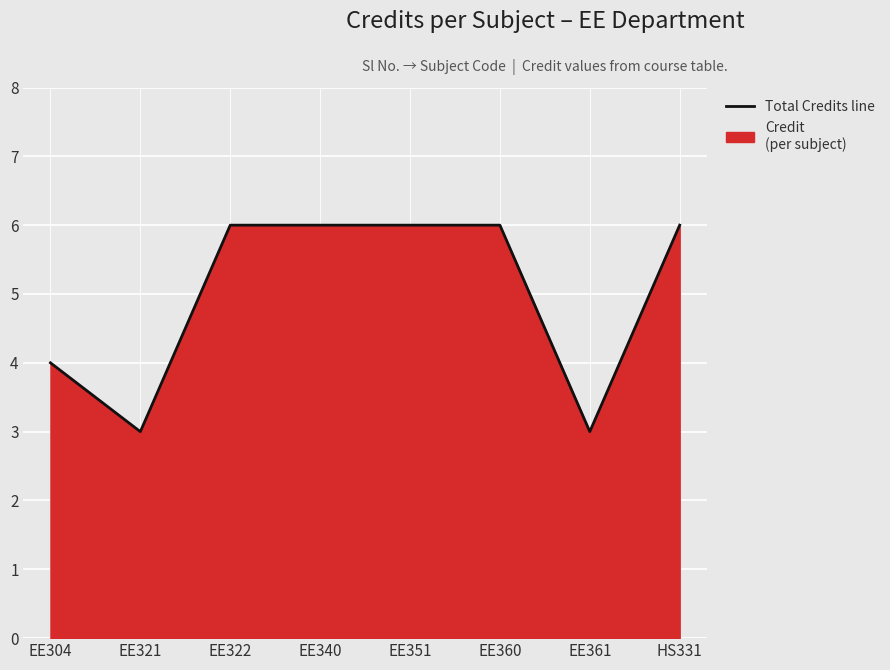

Where is the data nearest to the value 4?

EE304